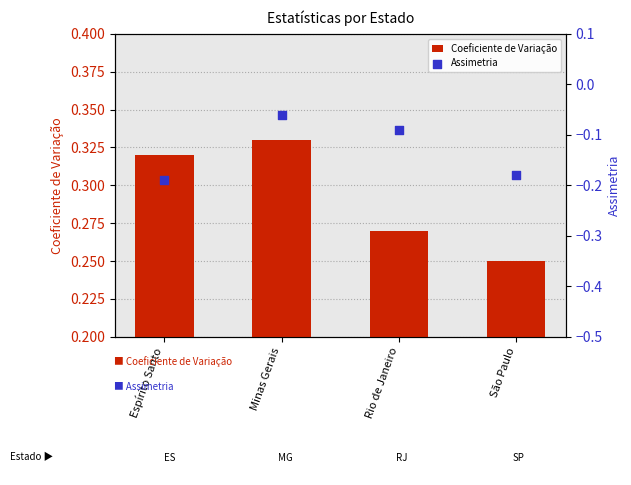

Which series has the widest spread of Y values?

Assimetria